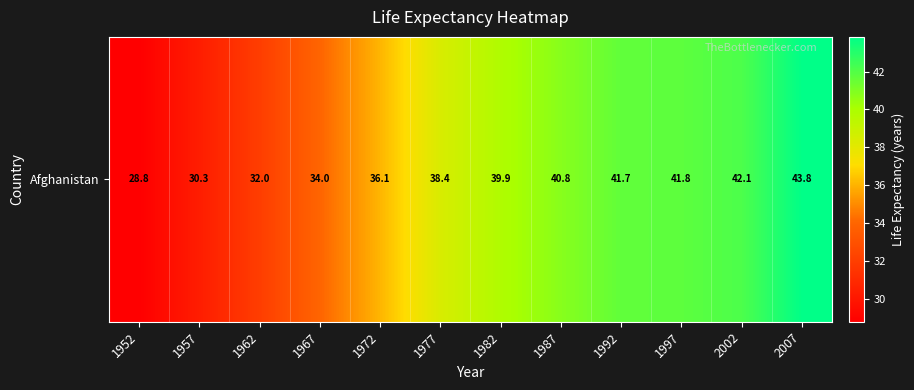

At which label does the data first exceed 39?

1982